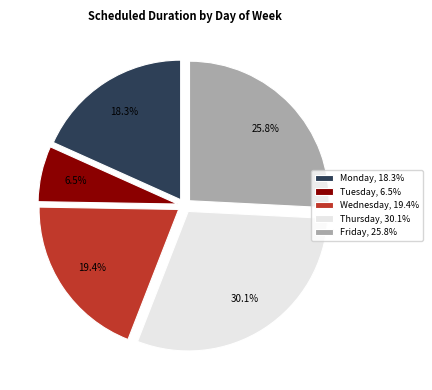

Is there a majority slice in this chart?

No